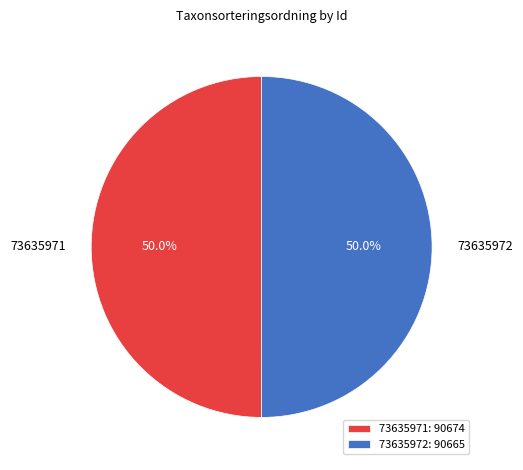

Is the sum of 73635971 and 73635972 greater than half?

Yes